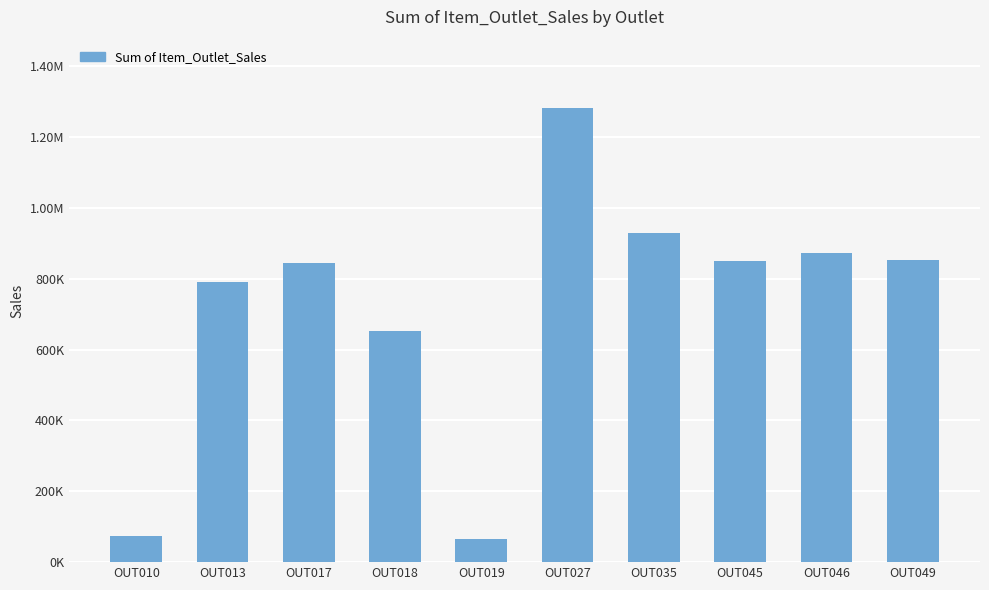

What is the change in value from OUT010 to OUT049?

+778558.6